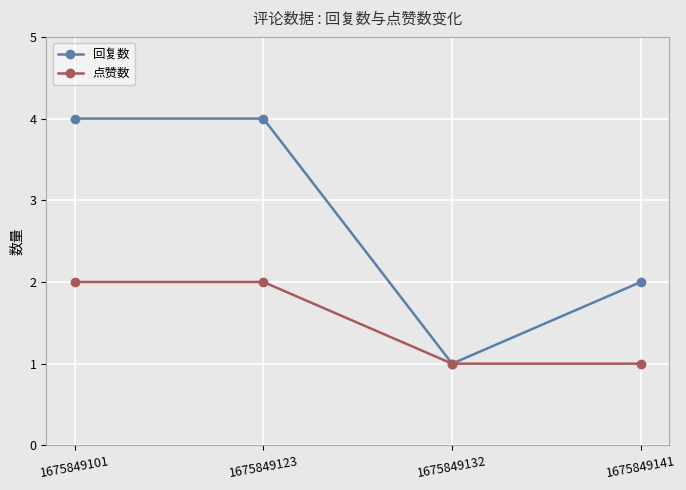

True or false: 回复数 has a value of 0 at 1675849132.

False